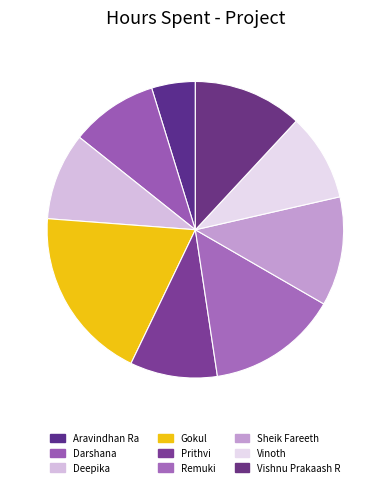

Rank the categories by value from lowest to highest.

Aravindhan Ra, Darshana, Deepika, Prithvi, Vinoth, Sheik Fareeth, Vishnu Prakaash R, Remuki, Gokul